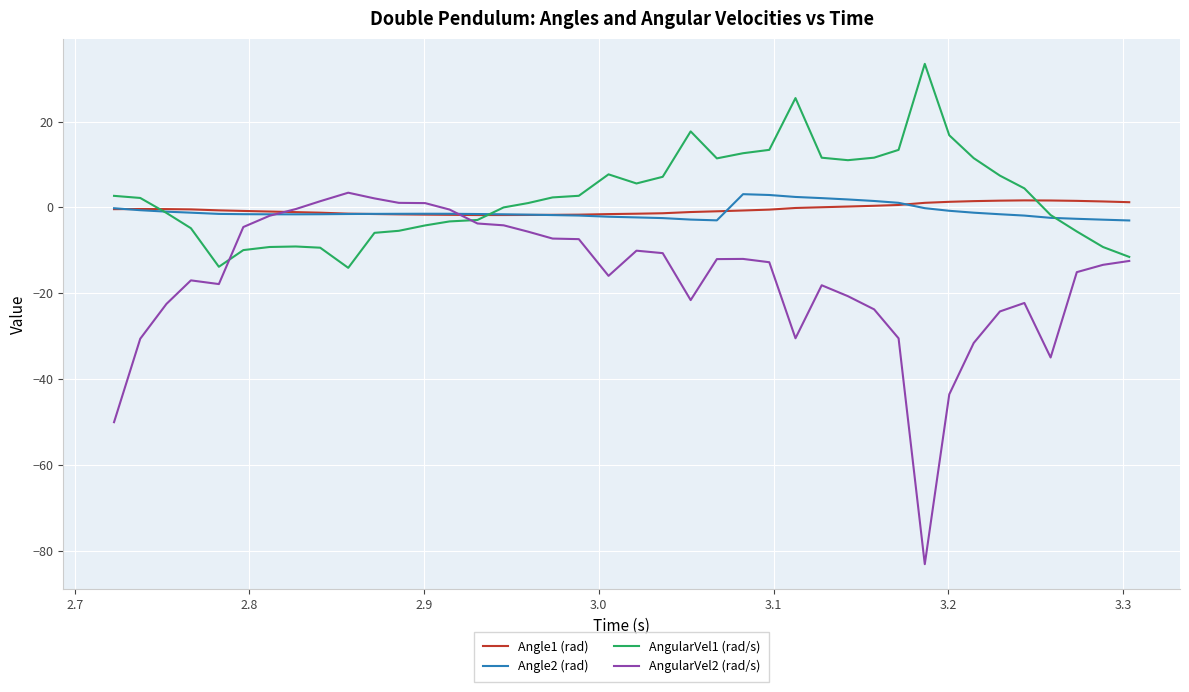

What is the maximum value for AngularVel2 (rad/s)?

3.4